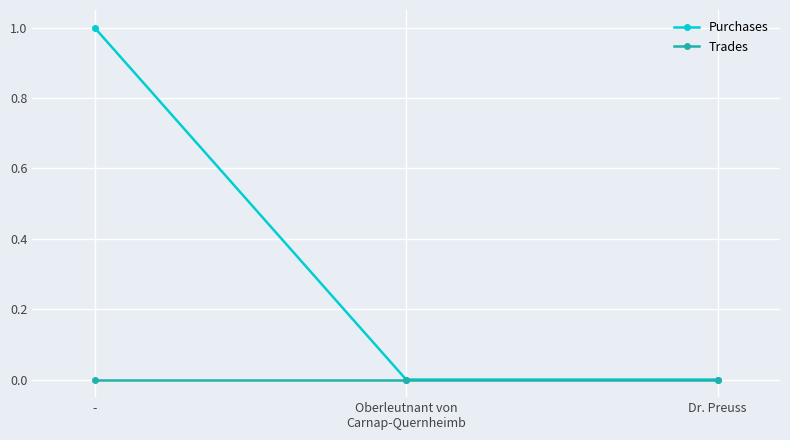

What is the difference between the maximum and minimum values in the Purchases series?

1